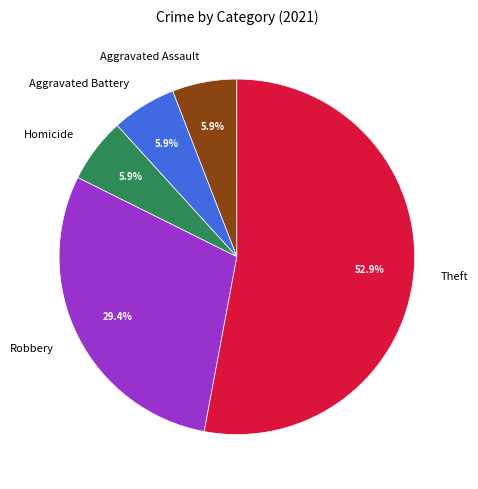

To the nearest percent, what portion does Theft represent?

53%